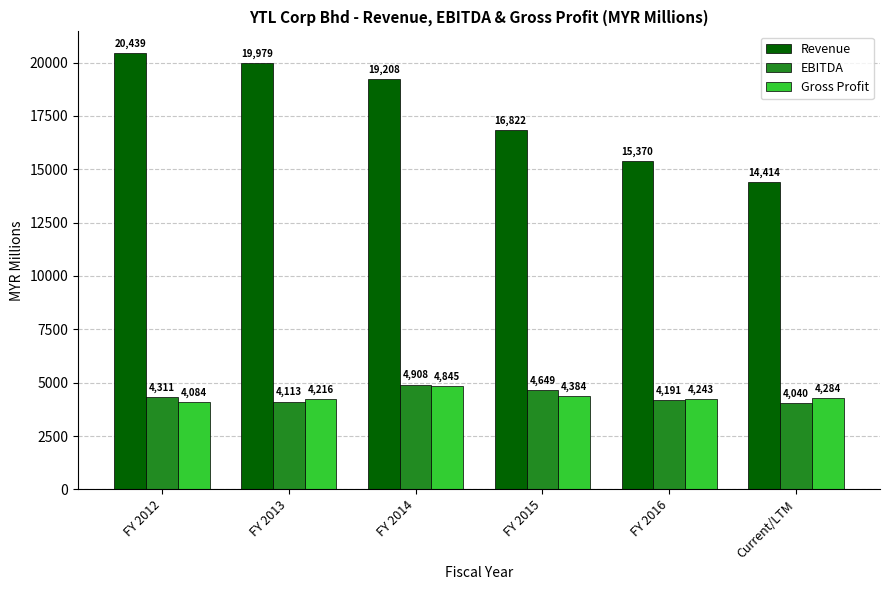

Rank the series by their maximum value, from highest to lowest.

Revenue, EBITDA, Gross Profit